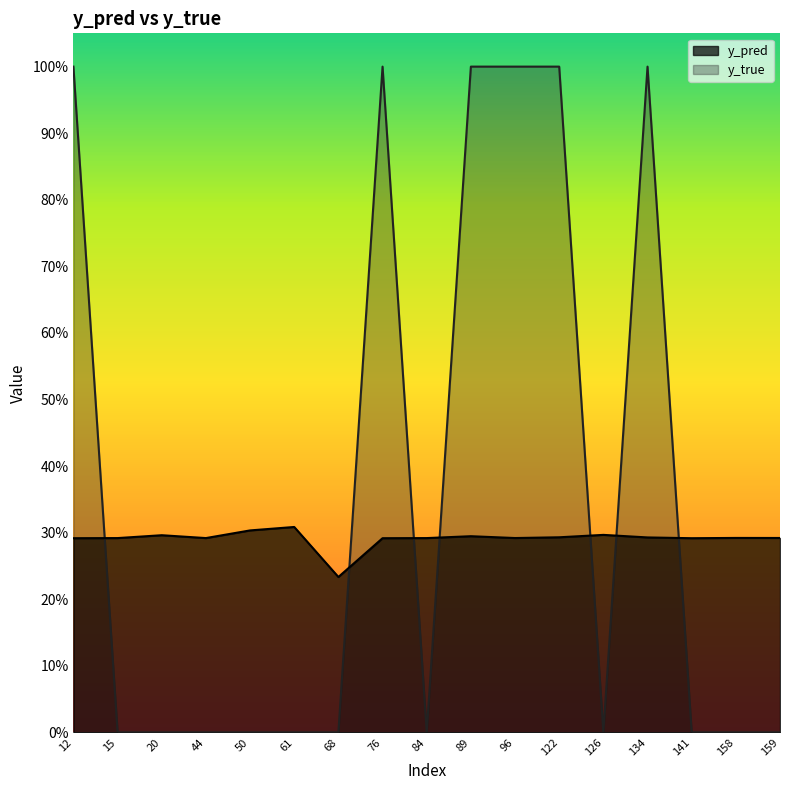

What are all the series names shown in the legend?

y_pred, y_true